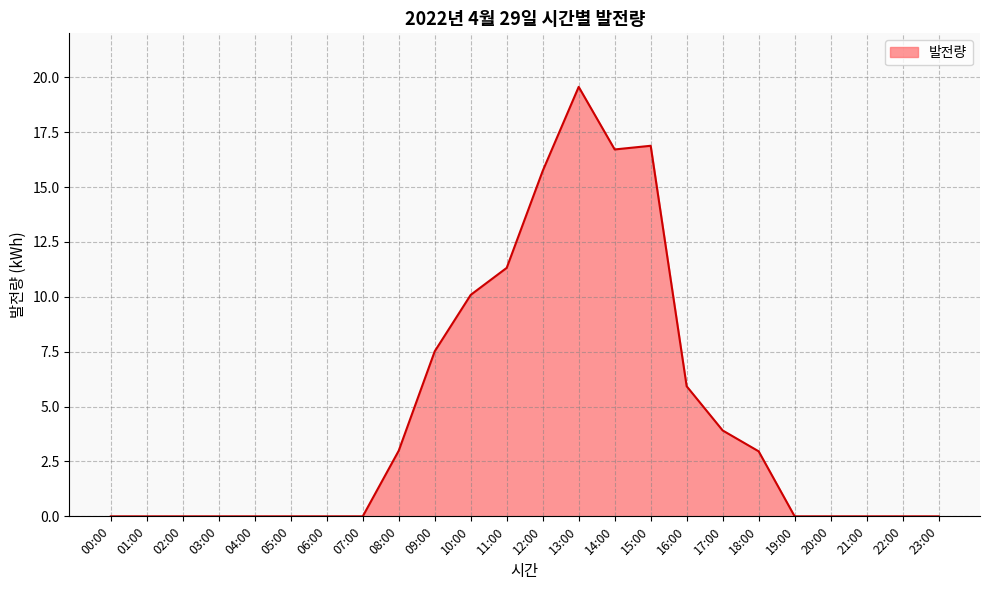

What is the average value?

4.7